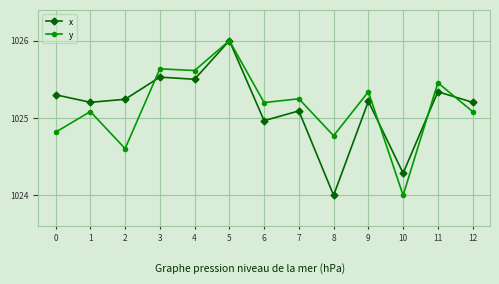

Is it true that x equals 546.7 at 10?

False